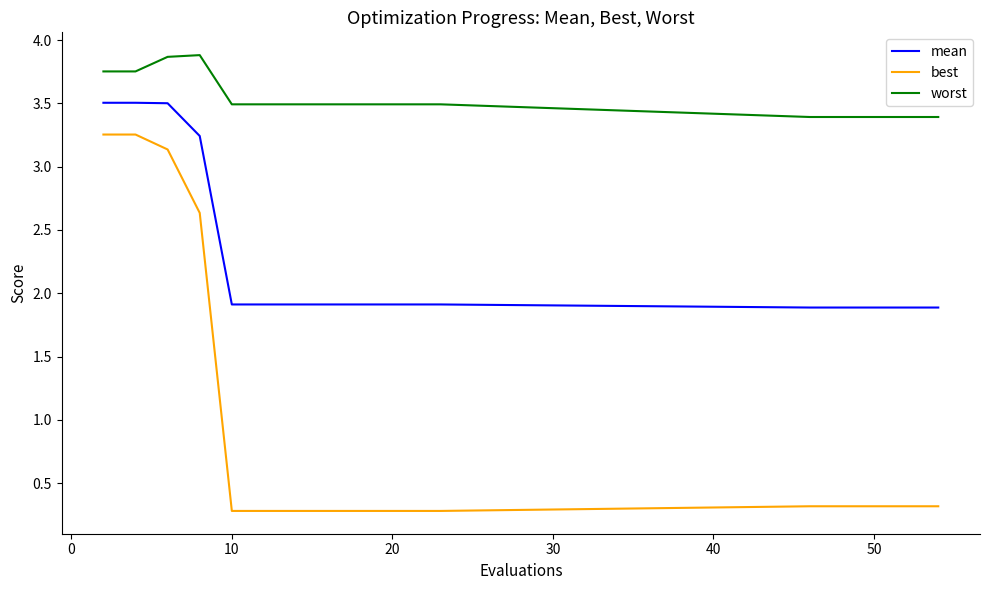

What is the difference between the second highest and second lowest values in the best series?

3.0